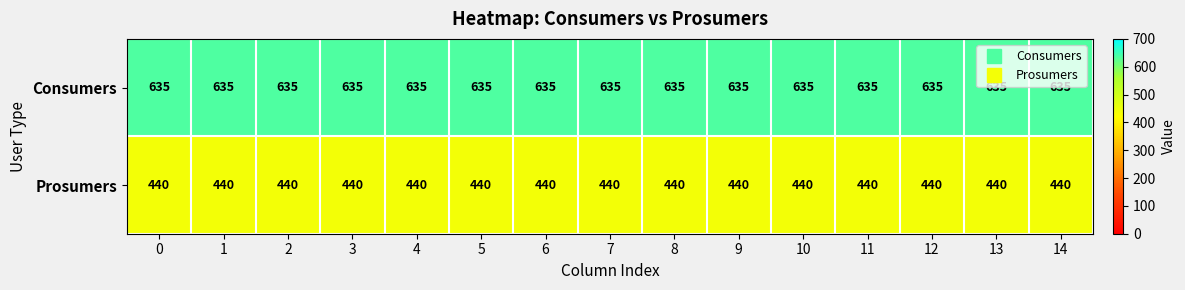

What is the difference between the highest and lowest values at 7?

195